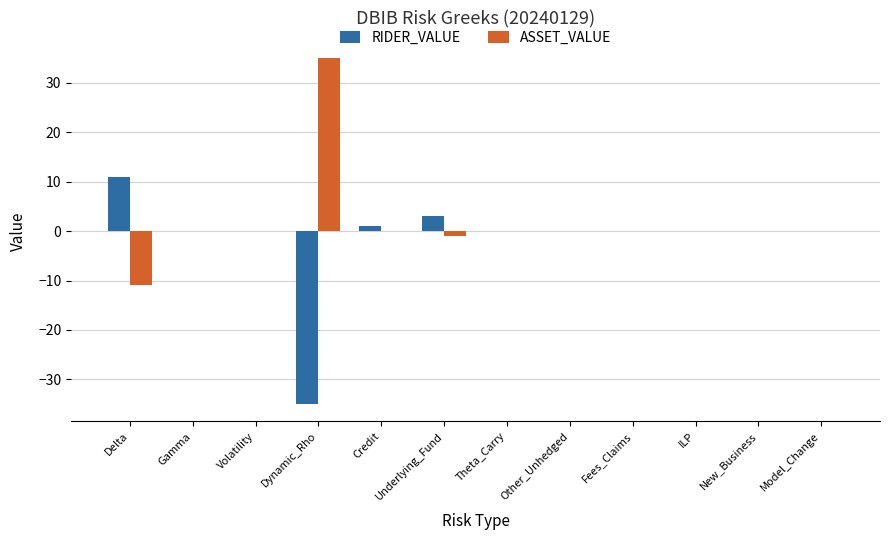

What is the highest value of the ASSET_VALUE series?

35